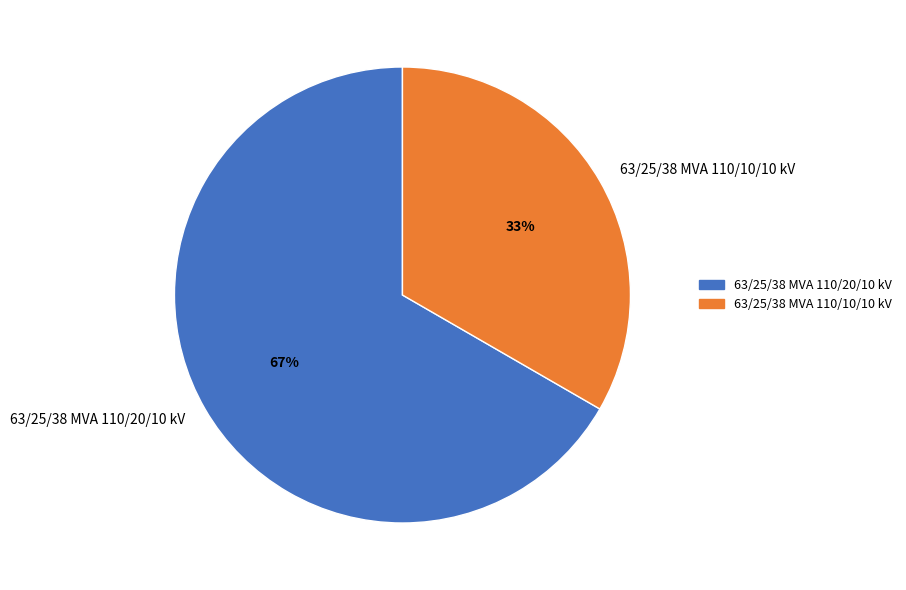

What is the ratio of the value at 63/25/38 MVA 110/10/10 kV to the value at 63/25/38 MVA 110/20/10 kV?

0.5